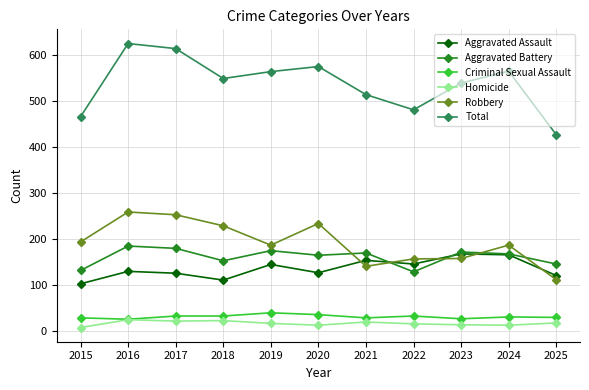

The value of Robbery at 2022 is 52. True or false?

False